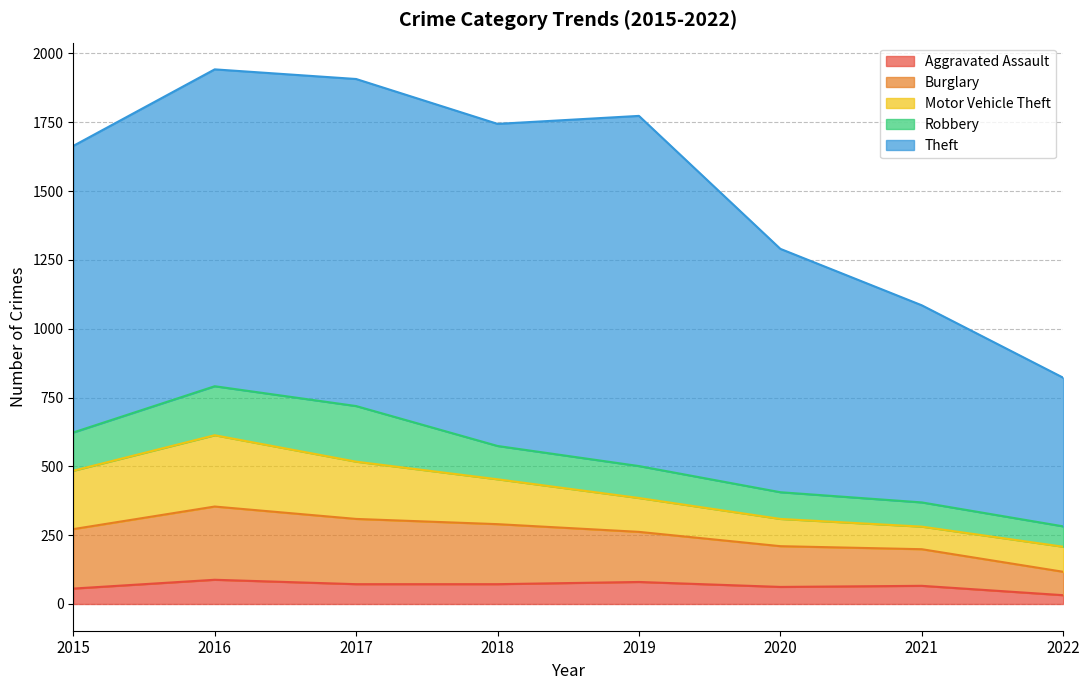

At which label is Burglary closest to 175?

2019